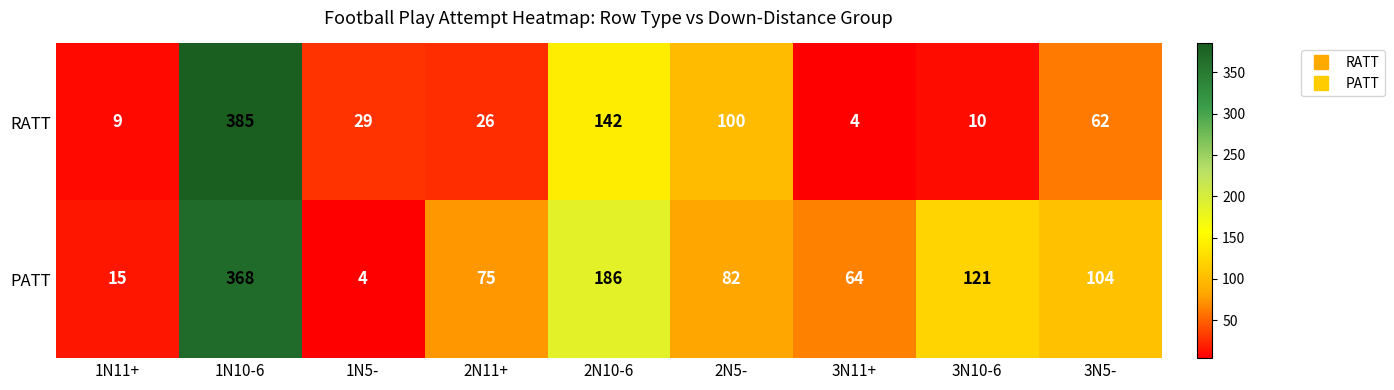

What is the difference between the maximum and minimum values in the RATT series?

381